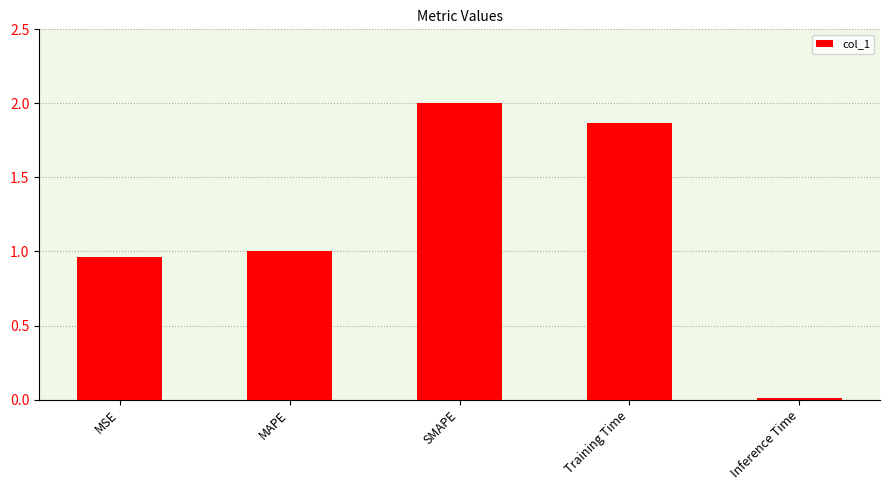

What is the label of the 3rd bar from the left?

SMAPE